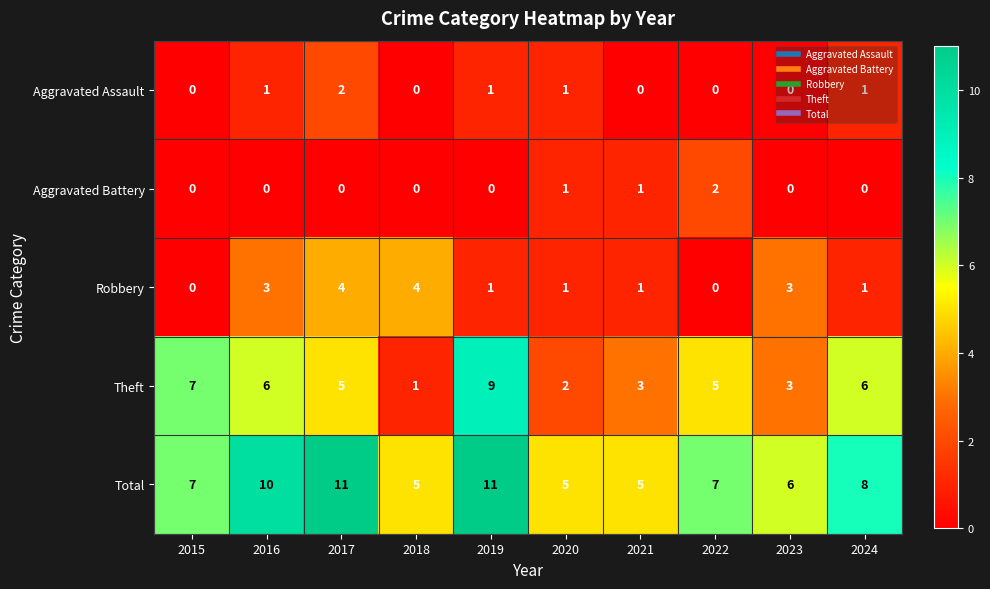

What is the difference between the highest and lowest values at 2016?

10